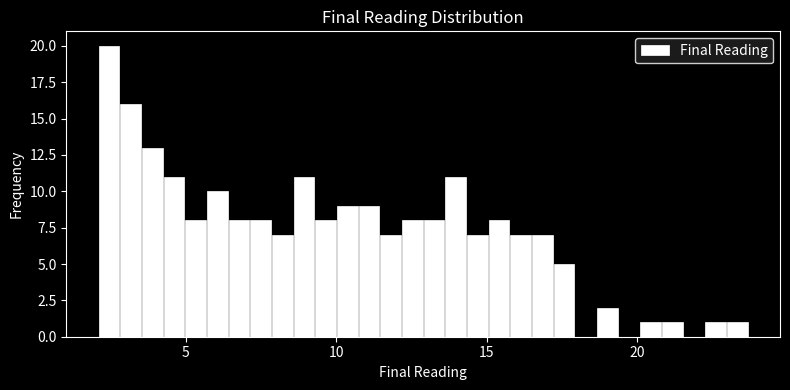

Read against the x-axis, roughly where is the centre of the tallest bar?

2.5